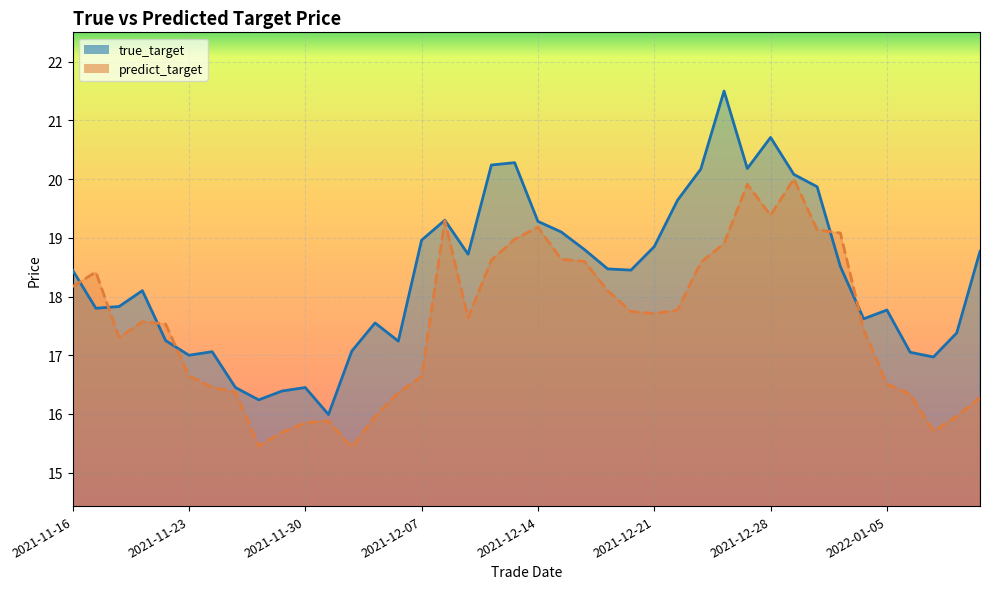

The true_target series shows 17.1 at 2022-01-06. True or false?

True